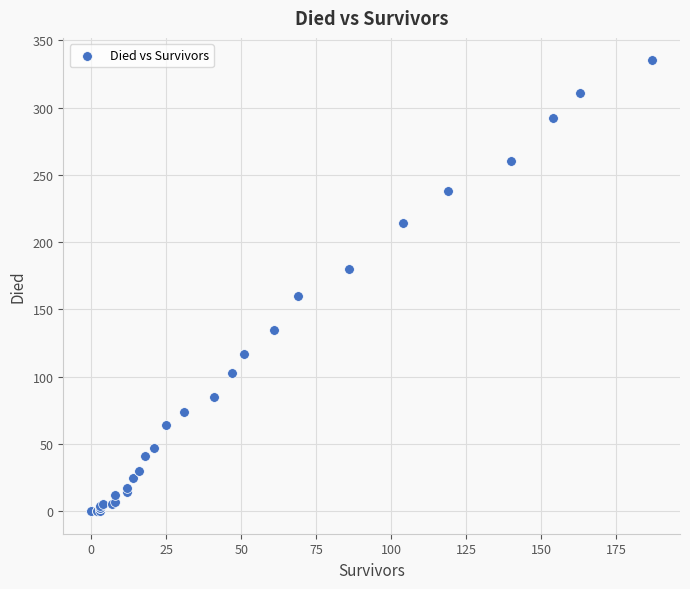

What Y value in the scatter plot is closest to 167?

160